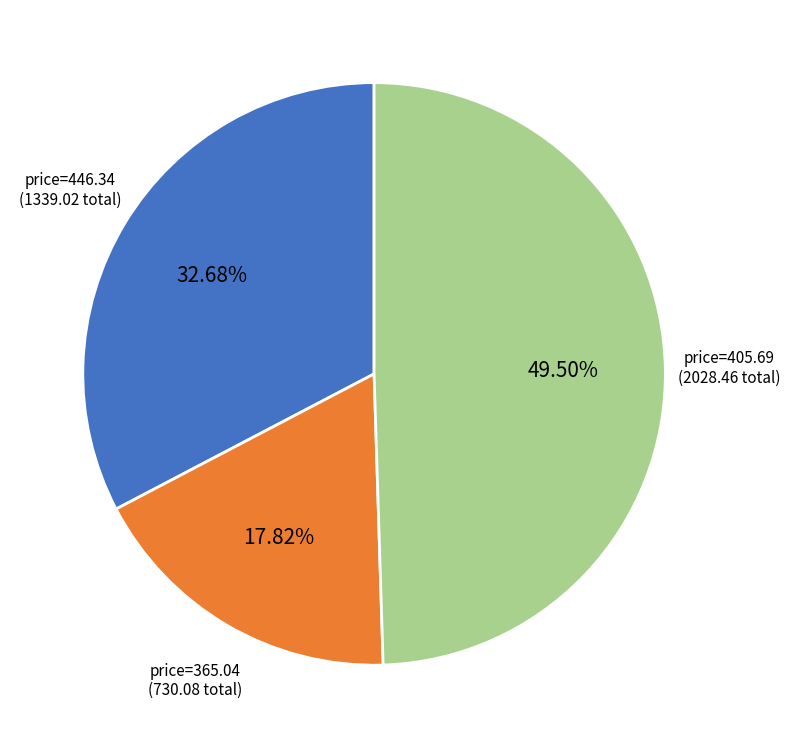

Does any single category account for the majority?

No